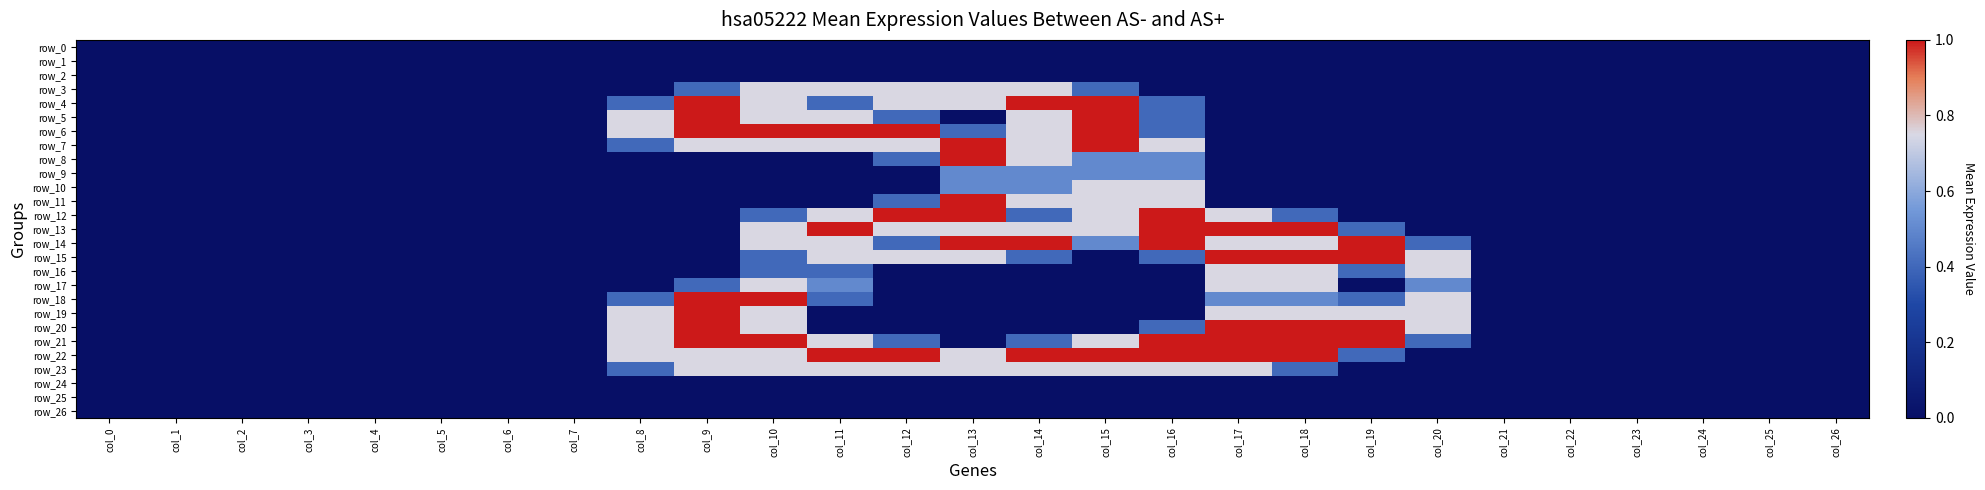

Reading left to right, list all the values displayed in this chart.

row_0: col_0=0.0	col_1=0.0	col_2=0.0	col_3=0.0	col_4=0.0	col_5=0.0	col_6=0.0	col_7=0.0	col_8=0.0	col_9=0.0	col_10=0.0	col_11=0.0	col_12=0.0	col_13=0.0	col_14=0.0	col_15=0.0	col_16=0.0	col_17=0.0	col_18=0.0	col_19=0.0	col_20=0.0	col_21=0.0	col_22=0.0	col_23=0.0	col_24=0.0	col_25=0.0	col_26=0.0
row_1: col_0=0.0	col_1=0.0	col_2=0.0	col_3=0.0	col_4=0.0	col_5=0.0	col_6=0.0	col_7=0.0	col_8=0.0	col_9=0.0	col_10=0.0	col_11=0.0	col_12=0.0	col_13=0.0	col_14=0.0	col_15=0.0	col_16=0.0	col_17=0.0	col_18=0.0	col_19=0.0	col_20=0.0	col_21=0.0	col_22=0.0	col_23=0.0	col_24=0.0	col_25=0.0	col_26=0.0
row_2: col_0=0.0	col_1=0.0	col_2=0.0	col_3=0.0	col_4=0.0	col_5=0.0	col_6=0.0	col_7=0.0	col_8=0.0	col_9=0.0	col_10=0.0	col_11=0.0	col_12=0.0	col_13=0.0	col_14=0.0	col_15=0.0	col_16=0.0	col_17=0.0	col_18=0.0	col_19=0.0	col_20=0.0	col_21=0.0	col_22=0.0	col_23=0.0	col_24=0.0	col_25=0.0	col_26=0.0
row_3: col_0=0.0	col_1=0.0	col_2=0.0	col_3=0.0	col_4=0.0	col_5=0.0	col_6=0.0	col_7=0.0	col_8=0.0	col_9=0.4	col_10=0.8	col_11=0.8	col_12=0.8	col_13=0.8	col_14=0.8	col_15=0.4	col_16=0.0	col_17=0.0	col_18=0.0	col_19=0.0	col_20=0.0	col_21=0.0	col_22=0.0	col_23=0.0	col_24=0.0	col_25=0.0	col_26=0.0
row_4: col_0=0.0	col_1=0.0	col_2=0.0	col_3=0.0	col_4=0.0	col_5=0.0	col_6=0.0	col_7=0.0	col_8=0.4	col_9=1.0	col_10=0.8	col_11=0.4	col_12=0.8	col_13=0.8	col_14=1.0	col_15=1.0	col_16=0.4	col_17=0.0	col_18=0.0	col_19=0.0	col_20=0.0	col_21=0.0	col_22=0.0	col_23=0.0	col_24=0.0	col_25=0.0	col_26=0.0
row_5: col_0=0.0	col_1=0.0	col_2=0.0	col_3=0.0	col_4=0.0	col_5=0.0	col_6=0.0	col_7=0.0	col_8=0.8	col_9=1.0	col_10=0.8	col_11=0.8	col_12=0.4	col_13=0.0	col_14=0.8	col_15=1.0	col_16=0.4	col_17=0.0	col_18=0.0	col_19=0.0	col_20=0.0	col_21=0.0	col_22=0.0	col_23=0.0	col_24=0.0	col_25=0.0	col_26=0.0
row_6: col_0=0.0	col_1=0.0	col_2=0.0	col_3=0.0	col_4=0.0	col_5=0.0	col_6=0.0	col_7=0.0	col_8=0.8	col_9=1.0	col_10=1.0	col_11=1.0	col_12=1.0	col_13=0.4	col_14=0.8	col_15=1.0	col_16=0.4	col_17=0.0	col_18=0.0	col_19=0.0	col_20=0.0	col_21=0.0	col_22=0.0	col_23=0.0	col_24=0.0	col_25=0.0	col_26=0.0
row_7: col_0=0.0	col_1=0.0	col_2=0.0	col_3=0.0	col_4=0.0	col_5=0.0	col_6=0.0	col_7=0.0	col_8=0.4	col_9=0.8	col_10=0.8	col_11=0.8	col_12=0.8	col_13=1.0	col_14=0.8	col_15=1.0	col_16=0.8	col_17=0.0	col_18=0.0	col_19=0.0	col_20=0.0	col_21=0.0	col_22=0.0	col_23=0.0	col_24=0.0	col_25=0.0	col_26=0.0
row_8: col_0=0.0	col_1=0.0	col_2=0.0	col_3=0.0	col_4=0.0	col_5=0.0	col_6=0.0	col_7=0.0	col_8=0.0	col_9=0.0	col_10=0.0	col_11=0.0	col_12=0.4	col_13=1.0	col_14=0.8	col_15=0.5	col_16=0.5	col_17=0.0	col_18=0.0	col_19=0.0	col_20=0.0	col_21=0.0	col_22=0.0	col_23=0.0	col_24=0.0	col_25=0.0	col_26=0.0
row_9: col_0=0.0	col_1=0.0	col_2=0.0	col_3=0.0	col_4=0.0	col_5=0.0	col_6=0.0	col_7=0.0	col_8=0.0	col_9=0.0	col_10=0.0	col_11=0.0	col_12=0.0	col_13=0.5	col_14=0.5	col_15=0.5	col_16=0.5	col_17=0.0	col_18=0.0	col_19=0.0	col_20=0.0	col_21=0.0	col_22=0.0	col_23=0.0	col_24=0.0	col_25=0.0	col_26=0.0
row_10: col_0=0.0	col_1=0.0	col_2=0.0	col_3=0.0	col_4=0.0	col_5=0.0	col_6=0.0	col_7=0.0	col_8=0.0	col_9=0.0	col_10=0.0	col_11=0.0	col_12=0.0	col_13=0.5	col_14=0.5	col_15=0.8	col_16=0.8	col_17=0.0	col_18=0.0	col_19=0.0	col_20=0.0	col_21=0.0	col_22=0.0	col_23=0.0	col_24=0.0	col_25=0.0	col_26=0.0
row_11: col_0=0.0	col_1=0.0	col_2=0.0	col_3=0.0	col_4=0.0	col_5=0.0	col_6=0.0	col_7=0.0	col_8=0.0	col_9=0.0	col_10=0.0	col_11=0.0	col_12=0.4	col_13=1.0	col_14=0.8	col_15=0.8	col_16=0.8	col_17=0.0	col_18=0.0	col_19=0.0	col_20=0.0	col_21=0.0	col_22=0.0	col_23=0.0	col_24=0.0	col_25=0.0	col_26=0.0
row_12: col_0=0.0	col_1=0.0	col_2=0.0	col_3=0.0	col_4=0.0	col_5=0.0	col_6=0.0	col_7=0.0	col_8=0.0	col_9=0.0	col_10=0.4	col_11=0.8	col_12=1.0	col_13=1.0	col_14=0.4	col_15=0.8	col_16=1.0	col_17=0.8	col_18=0.4	col_19=0.0	col_20=0.0	col_21=0.0	col_22=0.0	col_23=0.0	col_24=0.0	col_25=0.0	col_26=0.0
row_13: col_0=0.0	col_1=0.0	col_2=0.0	col_3=0.0	col_4=0.0	col_5=0.0	col_6=0.0	col_7=0.0	col_8=0.0	col_9=0.0	col_10=0.8	col_11=1.0	col_12=0.8	col_13=0.8	col_14=0.8	col_15=0.8	col_16=1.0	col_17=1.0	col_18=1.0	col_19=0.4	col_20=0.0	col_21=0.0	col_22=0.0	col_23=0.0	col_24=0.0	col_25=0.0	col_26=0.0
row_14: col_0=0.0	col_1=0.0	col_2=0.0	col_3=0.0	col_4=0.0	col_5=0.0	col_6=0.0	col_7=0.0	col_8=0.0	col_9=0.0	col_10=0.8	col_11=0.8	col_12=0.4	col_13=1.0	col_14=1.0	col_15=0.5	col_16=1.0	col_17=0.8	col_18=0.8	col_19=1.0	col_20=0.4	col_21=0.0	col_22=0.0	col_23=0.0	col_24=0.0	col_25=0.0	col_26=0.0
row_15: col_0=0.0	col_1=0.0	col_2=0.0	col_3=0.0	col_4=0.0	col_5=0.0	col_6=0.0	col_7=0.0	col_8=0.0	col_9=0.0	col_10=0.4	col_11=0.8	col_12=0.8	col_13=0.8	col_14=0.4	col_15=0.0	col_16=0.4	col_17=1.0	col_18=1.0	col_19=1.0	col_20=0.8	col_21=0.0	col_22=0.0	col_23=0.0	col_24=0.0	col_25=0.0	col_26=0.0
row_16: col_0=0.0	col_1=0.0	col_2=0.0	col_3=0.0	col_4=0.0	col_5=0.0	col_6=0.0	col_7=0.0	col_8=0.0	col_9=0.0	col_10=0.4	col_11=0.4	col_12=0.0	col_13=0.0	col_14=0.0	col_15=0.0	col_16=0.0	col_17=0.8	col_18=0.8	col_19=0.4	col_20=0.8	col_21=0.0	col_22=0.0	col_23=0.0	col_24=0.0	col_25=0.0	col_26=0.0
row_17: col_0=0.0	col_1=0.0	col_2=0.0	col_3=0.0	col_4=0.0	col_5=0.0	col_6=0.0	col_7=0.0	col_8=0.0	col_9=0.4	col_10=0.8	col_11=0.5	col_12=0.0	col_13=0.0	col_14=0.0	col_15=0.0	col_16=0.0	col_17=0.8	col_18=0.8	col_19=0.0	col_20=0.5	col_21=0.0	col_22=0.0	col_23=0.0	col_24=0.0	col_25=0.0	col_26=0.0
row_18: col_0=0.0	col_1=0.0	col_2=0.0	col_3=0.0	col_4=0.0	col_5=0.0	col_6=0.0	col_7=0.0	col_8=0.4	col_9=1.0	col_10=1.0	col_11=0.4	col_12=0.0	col_13=0.0	col_14=0.0	col_15=0.0	col_16=0.0	col_17=0.5	col_18=0.5	col_19=0.4	col_20=0.8	col_21=0.0	col_22=0.0	col_23=0.0	col_24=0.0	col_25=0.0	col_26=0.0
row_19: col_0=0.0	col_1=0.0	col_2=0.0	col_3=0.0	col_4=0.0	col_5=0.0	col_6=0.0	col_7=0.0	col_8=0.8	col_9=1.0	col_10=0.8	col_11=0.0	col_12=0.0	col_13=0.0	col_14=0.0	col_15=0.0	col_16=0.0	col_17=0.8	col_18=0.8	col_19=0.8	col_20=0.8	col_21=0.0	col_22=0.0	col_23=0.0	col_24=0.0	col_25=0.0	col_26=0.0
row_20: col_0=0.0	col_1=0.0	col_2=0.0	col_3=0.0	col_4=0.0	col_5=0.0	col_6=0.0	col_7=0.0	col_8=0.8	col_9=1.0	col_10=0.8	col_11=0.0	col_12=0.0	col_13=0.0	col_14=0.0	col_15=0.0	col_16=0.4	col_17=1.0	col_18=1.0	col_19=1.0	col_20=0.8	col_21=0.0	col_22=0.0	col_23=0.0	col_24=0.0	col_25=0.0	col_26=0.0
row_21: col_0=0.0	col_1=0.0	col_2=0.0	col_3=0.0	col_4=0.0	col_5=0.0	col_6=0.0	col_7=0.0	col_8=0.8	col_9=1.0	col_10=1.0	col_11=0.8	col_12=0.4	col_13=0.0	col_14=0.4	col_15=0.8	col_16=1.0	col_17=1.0	col_18=1.0	col_19=1.0	col_20=0.4	col_21=0.0	col_22=0.0	col_23=0.0	col_24=0.0	col_25=0.0	col_26=0.0
row_22: col_0=0.0	col_1=0.0	col_2=0.0	col_3=0.0	col_4=0.0	col_5=0.0	col_6=0.0	col_7=0.0	col_8=0.8	col_9=0.8	col_10=0.8	col_11=1.0	col_12=1.0	col_13=0.8	col_14=1.0	col_15=1.0	col_16=1.0	col_17=1.0	col_18=1.0	col_19=0.4	col_20=0.0	col_21=0.0	col_22=0.0	col_23=0.0	col_24=0.0	col_25=0.0	col_26=0.0
row_23: col_0=0.0	col_1=0.0	col_2=0.0	col_3=0.0	col_4=0.0	col_5=0.0	col_6=0.0	col_7=0.0	col_8=0.4	col_9=0.8	col_10=0.8	col_11=0.8	col_12=0.8	col_13=0.8	col_14=0.8	col_15=0.8	col_16=0.8	col_17=0.8	col_18=0.4	col_19=0.0	col_20=0.0	col_21=0.0	col_22=0.0	col_23=0.0	col_24=0.0	col_25=0.0	col_26=0.0
row_24: col_0=0.0	col_1=0.0	col_2=0.0	col_3=0.0	col_4=0.0	col_5=0.0	col_6=0.0	col_7=0.0	col_8=0.0	col_9=0.0	col_10=0.0	col_11=0.0	col_12=0.0	col_13=0.0	col_14=0.0	col_15=0.0	col_16=0.0	col_17=0.0	col_18=0.0	col_19=0.0	col_20=0.0	col_21=0.0	col_22=0.0	col_23=0.0	col_24=0.0	col_25=0.0	col_26=0.0
row_25: col_0=0.0	col_1=0.0	col_2=0.0	col_3=0.0	col_4=0.0	col_5=0.0	col_6=0.0	col_7=0.0	col_8=0.0	col_9=0.0	col_10=0.0	col_11=0.0	col_12=0.0	col_13=0.0	col_14=0.0	col_15=0.0	col_16=0.0	col_17=0.0	col_18=0.0	col_19=0.0	col_20=0.0	col_21=0.0	col_22=0.0	col_23=0.0	col_24=0.0	col_25=0.0	col_26=0.0
row_26: col_0=0.0	col_1=0.0	col_2=0.0	col_3=0.0	col_4=0.0	col_5=0.0	col_6=0.0	col_7=0.0	col_8=0.0	col_9=0.0	col_10=0.0	col_11=0.0	col_12=0.0	col_13=0.0	col_14=0.0	col_15=0.0	col_16=0.0	col_17=0.0	col_18=0.0	col_19=0.0	col_20=0.0	col_21=0.0	col_22=0.0	col_23=0.0	col_24=0.0	col_25=0.0	col_26=0.0